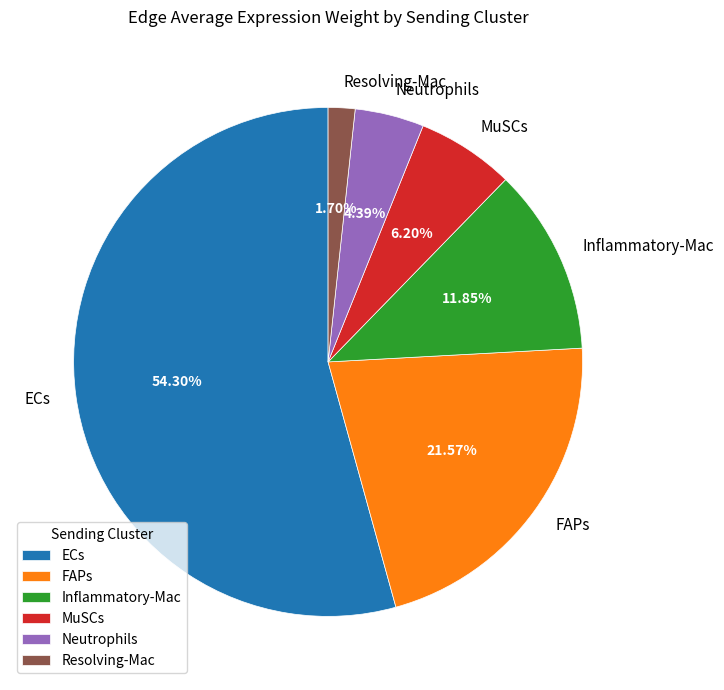

To the nearest percent, what portion does Neutrophils represent?

4%